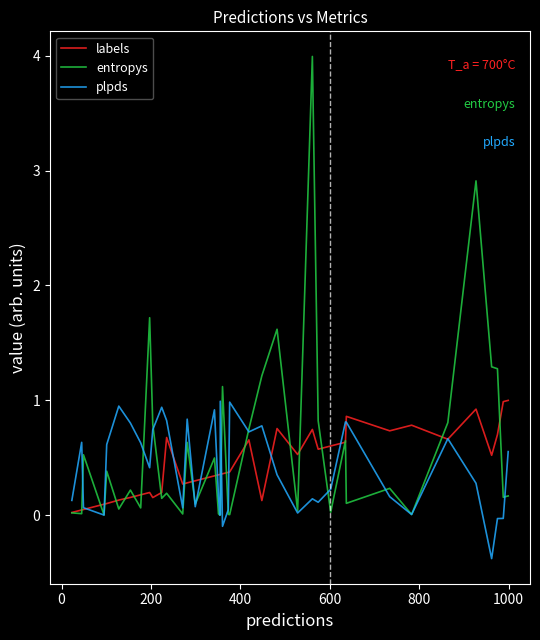

True or false: plpds and entropys cross at least once.

True